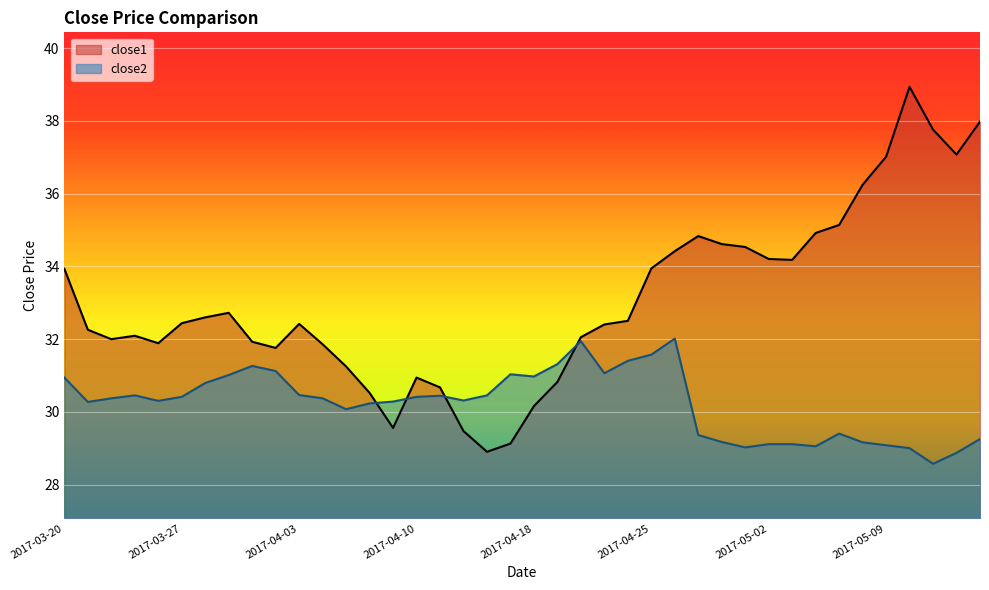

Reading left to right, transcribe all the data shown in this chart.

close1: 33.9	32.3	32.0	32.1	31.9	32.4	32.6	32.7	31.9	31.8	32.4	31.9	31.2	30.5	29.6	30.9	30.7	29.5	28.9	29.1	30.2	30.8	32.1	32.4	32.5	33.9	34.4	34.8	34.6	34.5	34.2	34.2	34.9	35.1	36.2	37.0	38.9	37.8	37.1	38.0
close2: 30.9	30.3	30.4	30.5	30.3	30.4	30.8	31.0	31.3	31.1	30.5	30.4	30.1	30.2	30.3	30.4	30.4	30.3	30.5	31.0	31.0	31.3	31.9	31.1	31.4	31.6	32.0	29.4	29.2	29.0	29.1	29.1	29.1	29.4	29.2	29.1	29.0	28.6	28.9	29.3